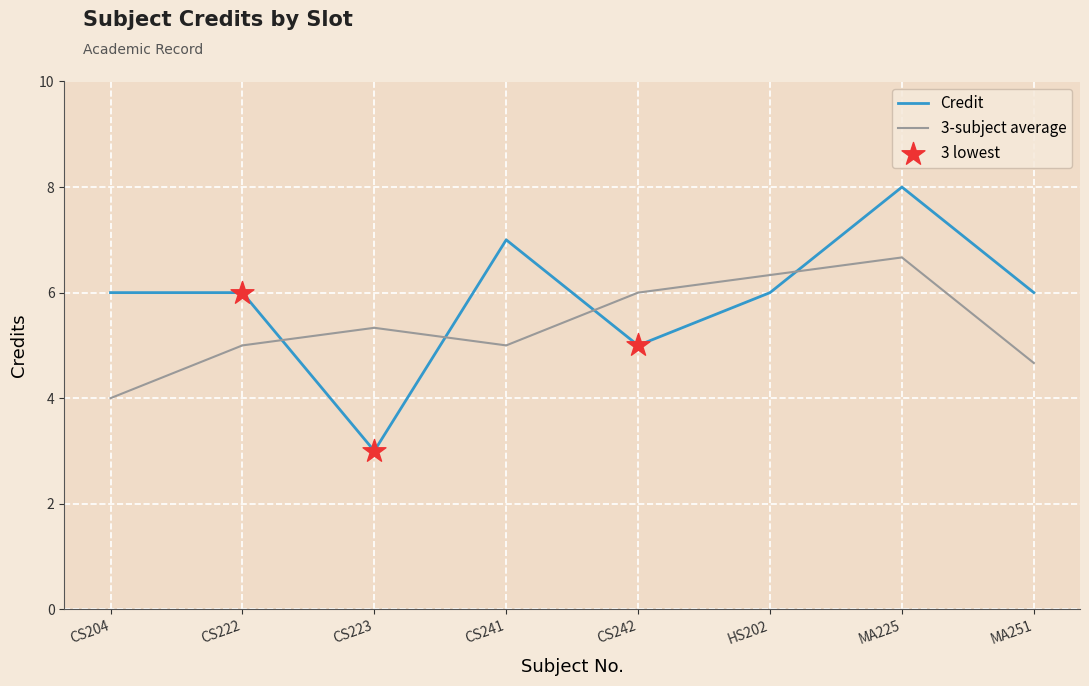

Which series has the widest spread of values?

Credit